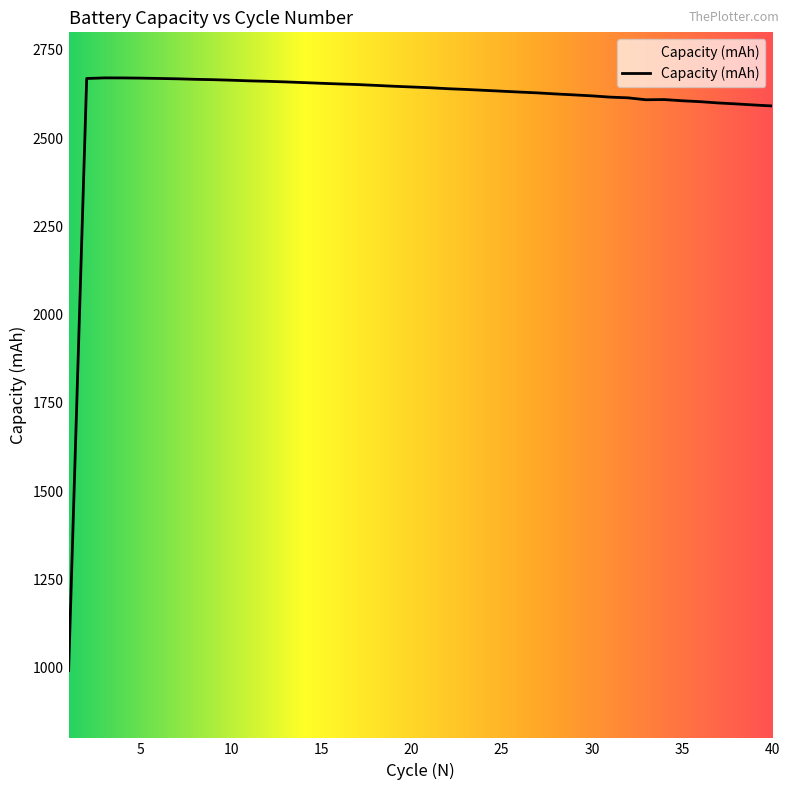

How many points are lower than both their immediate neighbors (excluding endpoints)?

1